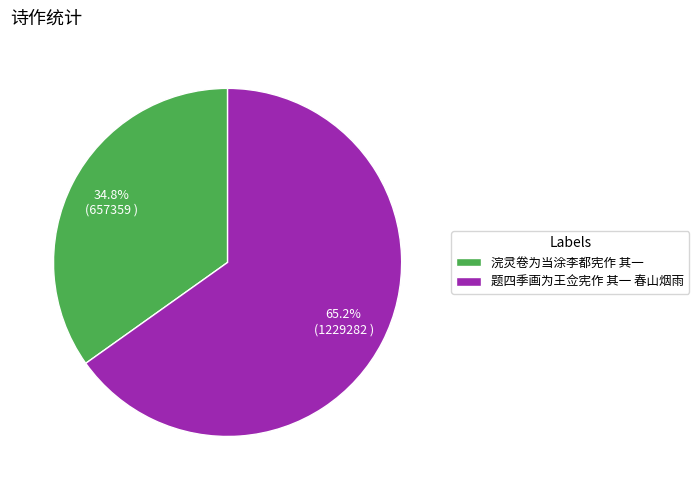

To the nearest percent, what is the difference between the 题四季画为王佥宪作 其一 春山烟雨 and 浣灵卷为当涂李都宪作 其一 slice percentages?

30%